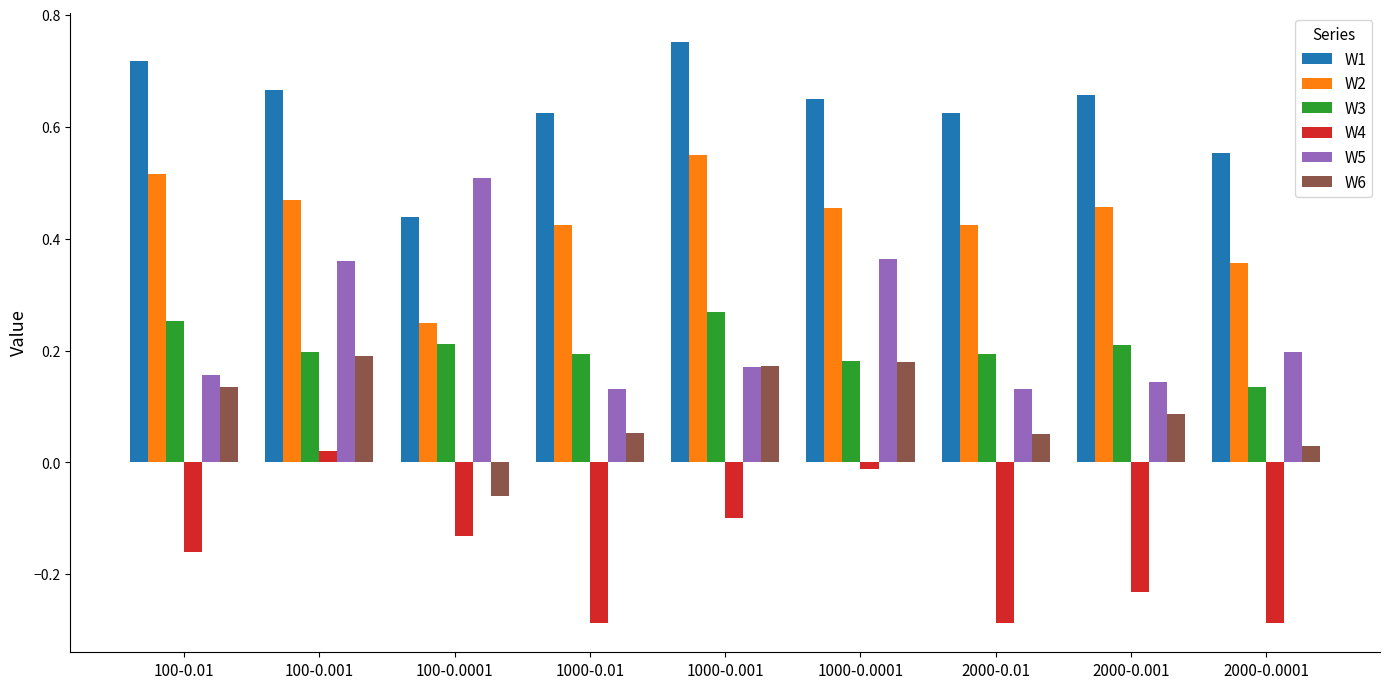

What is the total value across all series at 100-0.0001?

1.2